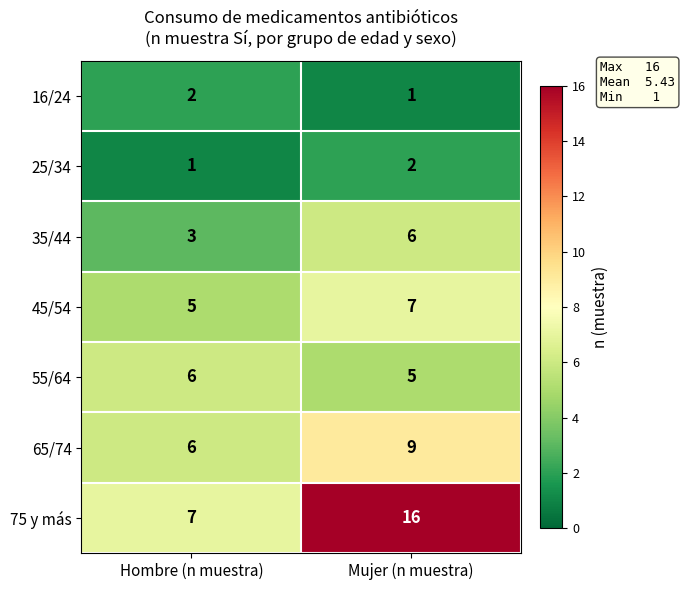

At Mujer (n muestra), list the series in order from largest to smallest.

75 y más, 65/74, 45/54, 35/44, 55/64, 25/34, 16/24